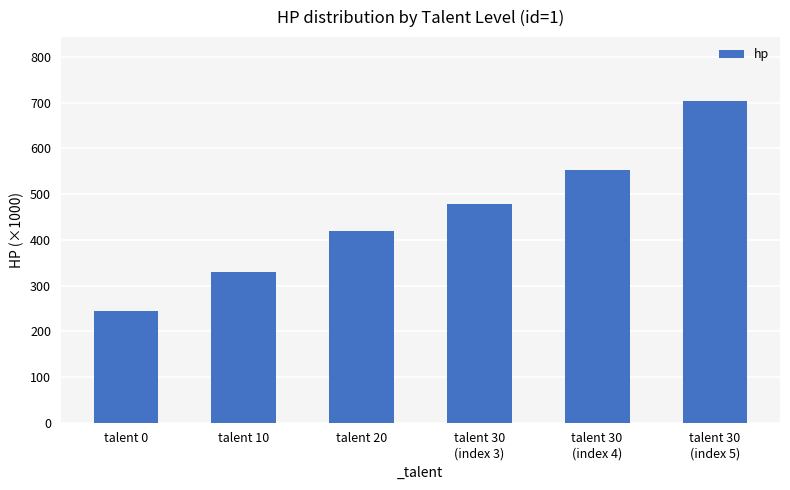

Approximately how many times larger is the value at talent 30
(index 5) compared to talent 10?

2.1